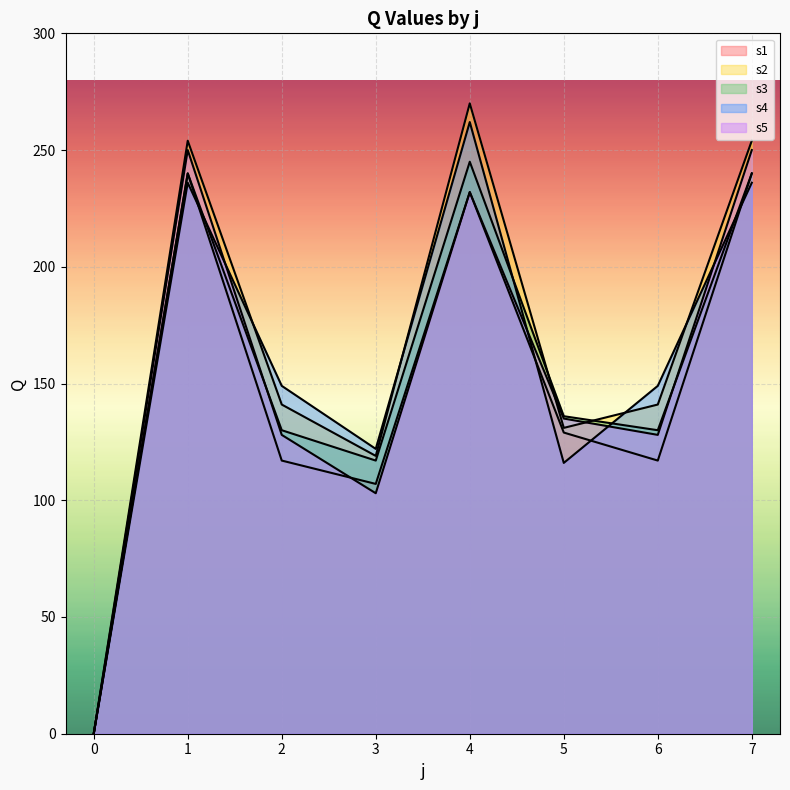

Where is the first local maximum for s1_line?

1